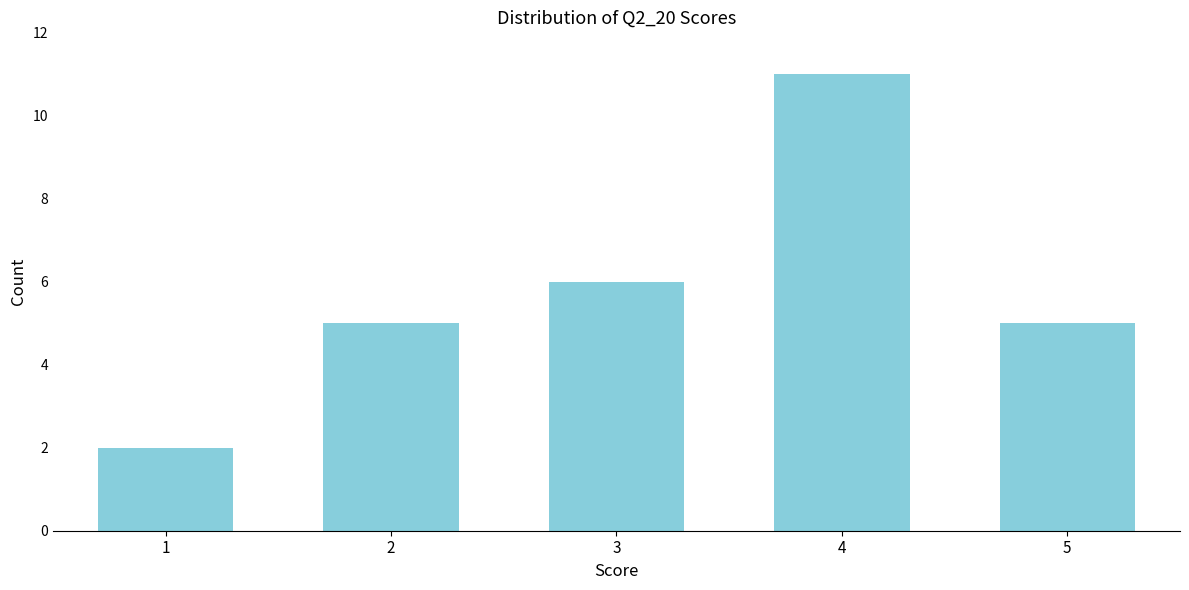

Reading left to right, transcribe all the data shown in this chart.

1=2	2=5	3=6	4=11	5=5